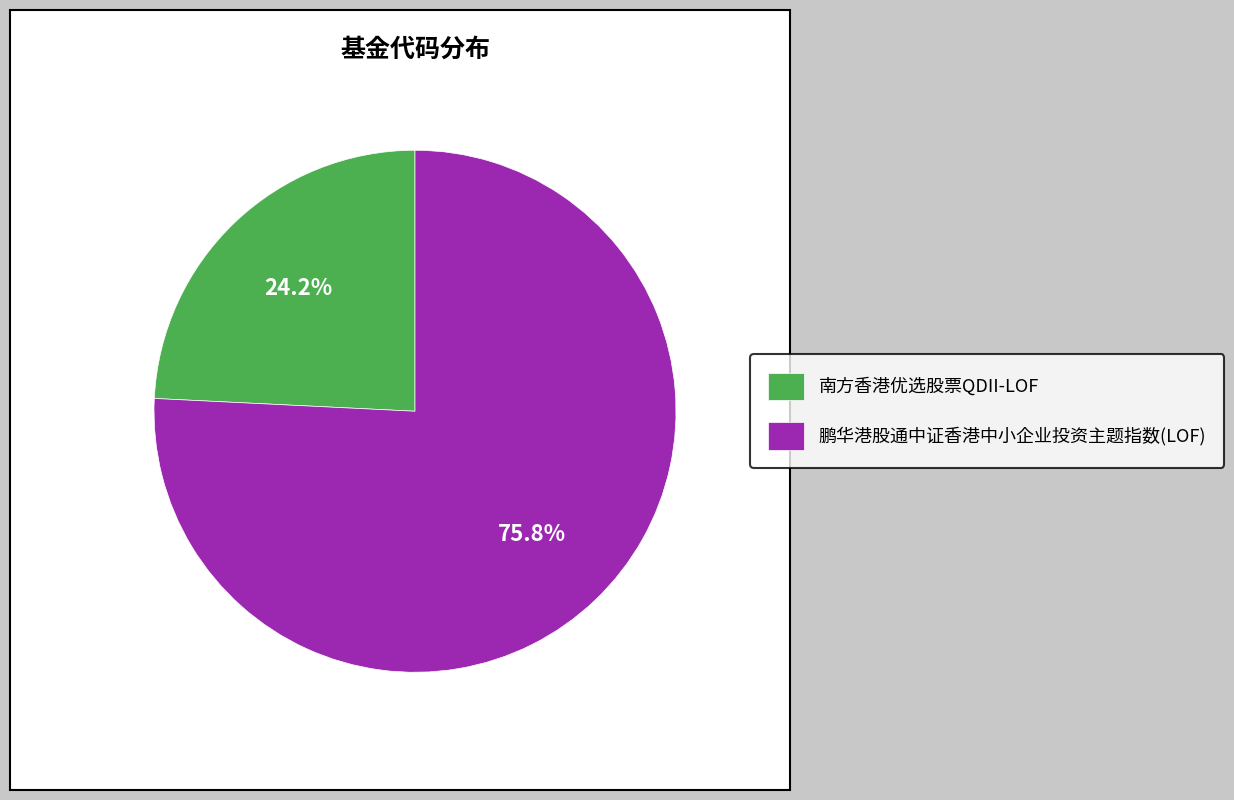

Count the number of slices in the pie.

2